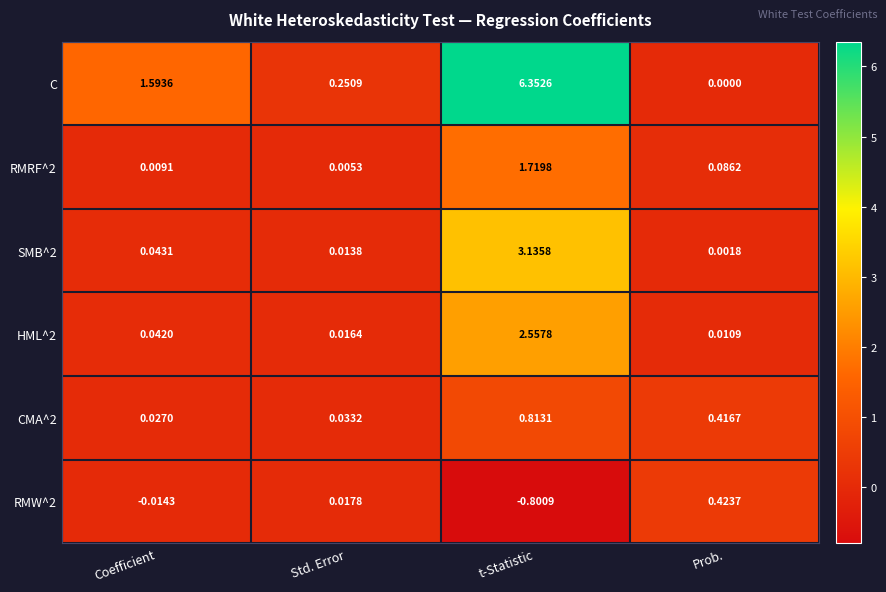

What is the total value across all series at t-Statistic?

13.8